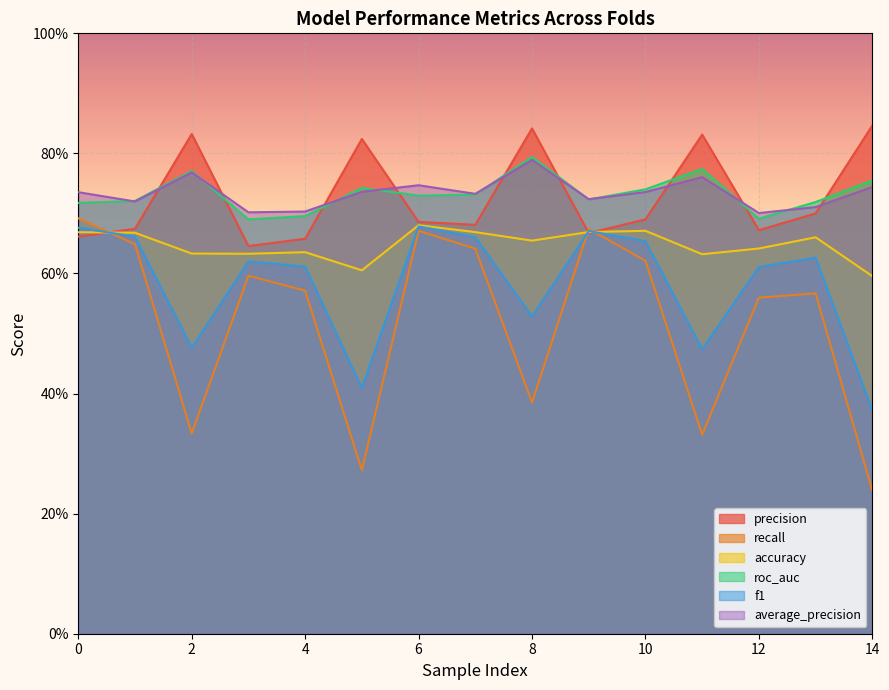

What is the value of the average_precision point at the 7th from the left?

0.7